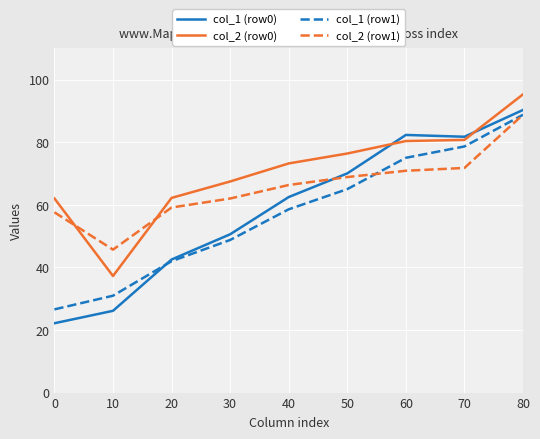

At how many categories does at least one series exceed 68?

5